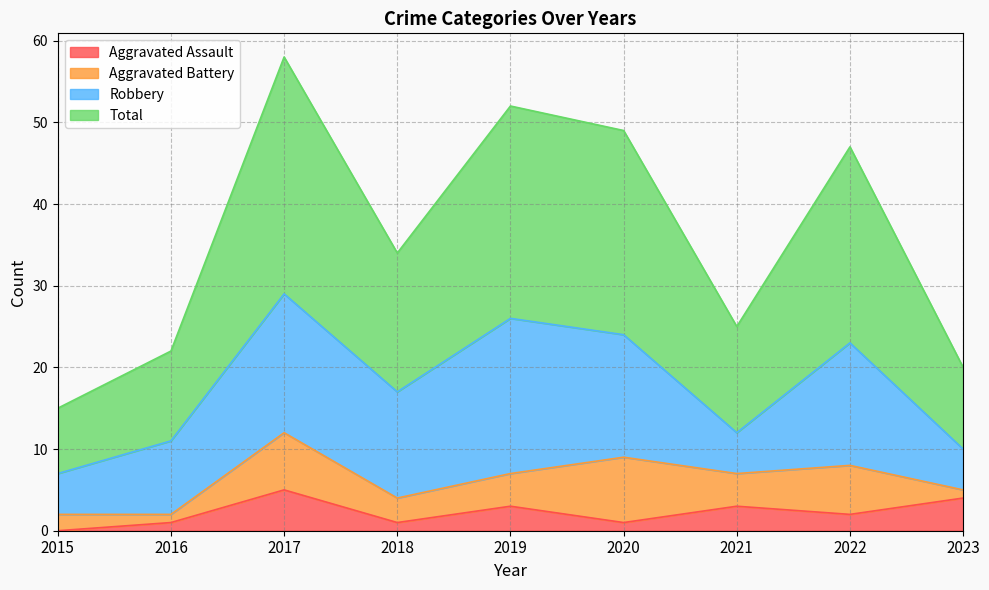

Which series changed the most between 2016 and 2018?

Total